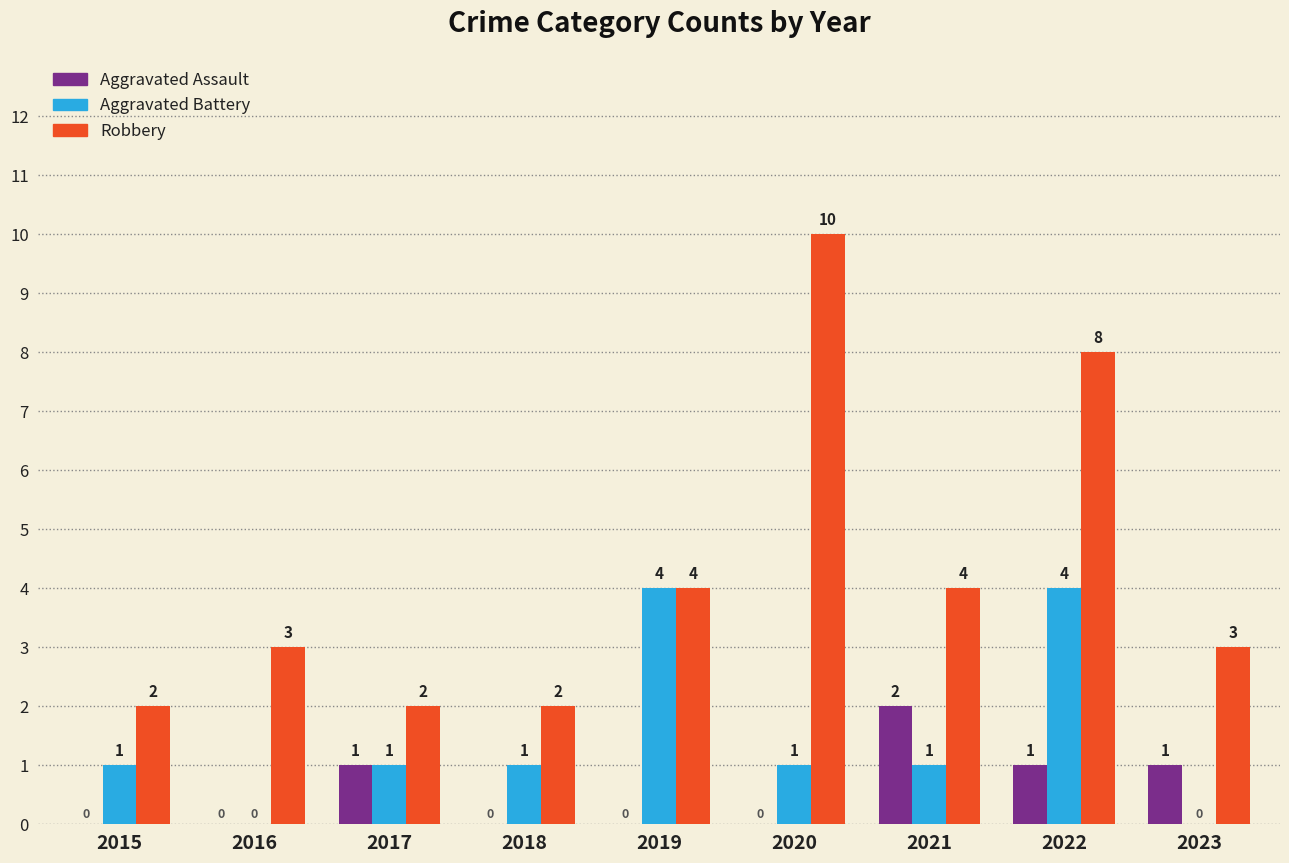

The Aggravated Battery series shows 4 at 2022. True or false?

True